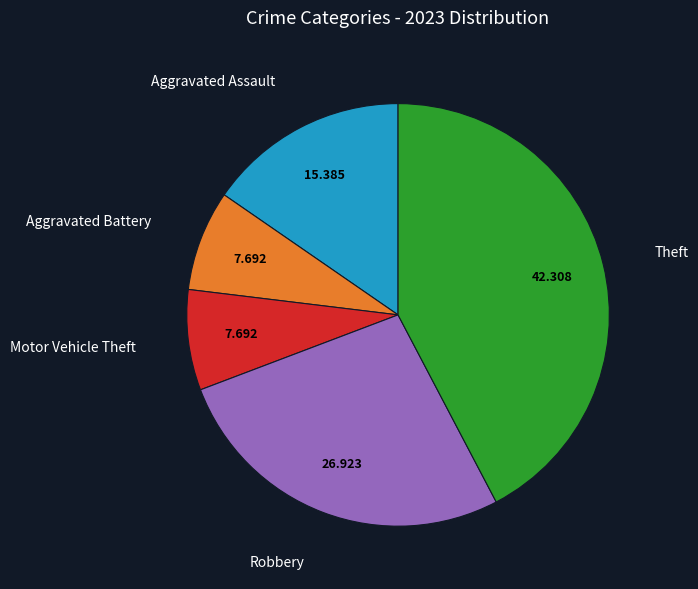

How many segments does this pie chart have?

5